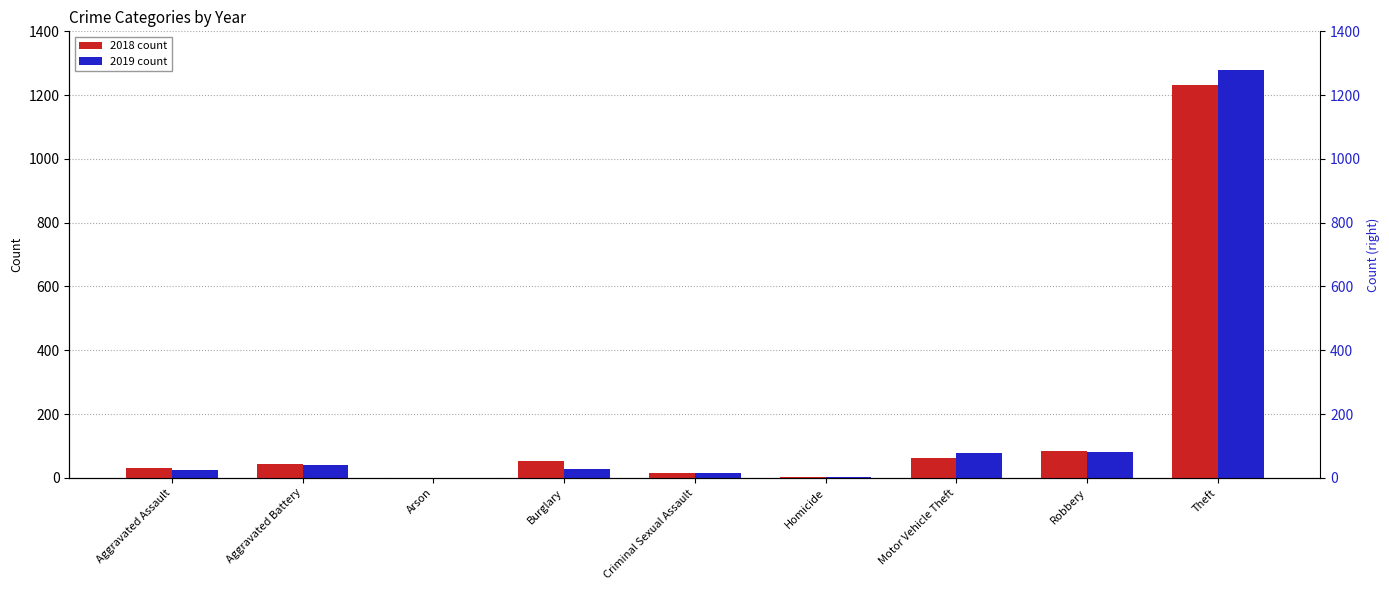

Read the 2018 value at Robbery, to the nearest 50.

100